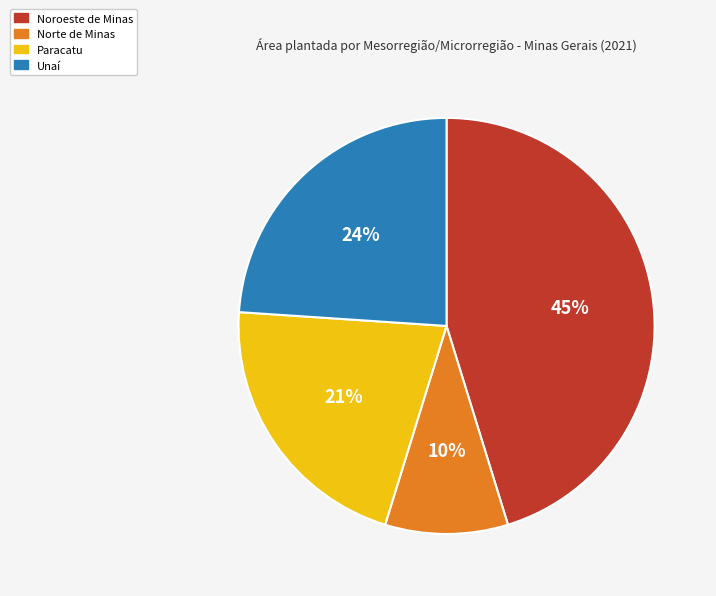

What percentage is the Paracatu slice, to the nearest percent?

21%